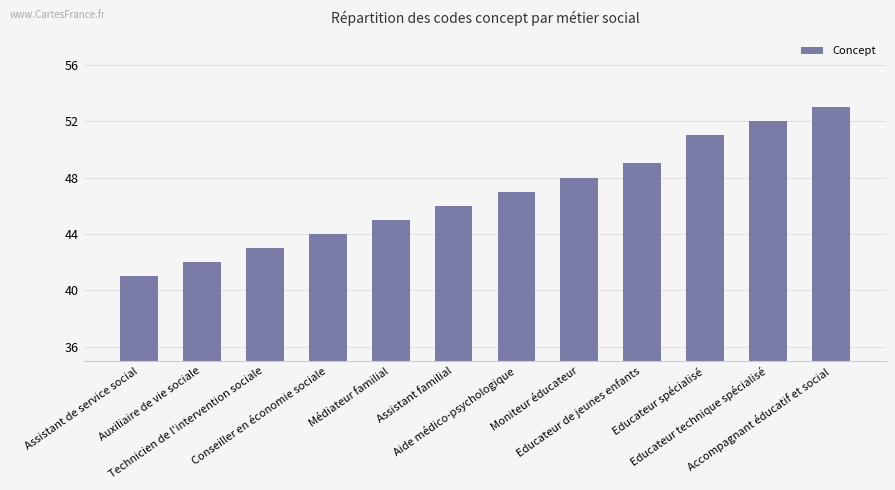

Rank the categories by value from highest to lowest.

Accompagnant éducatif et social, Educateur technique spécialisé, Educateur spécialisé, Educateur de jeunes enfants, Moniteur éducateur, Aide médico-psychologique, Assistant familial, Médiateur familial, Conseiller en économie sociale, Technicien de l'intervention sociale, Auxiliaire de vie sociale, Assistant de service social